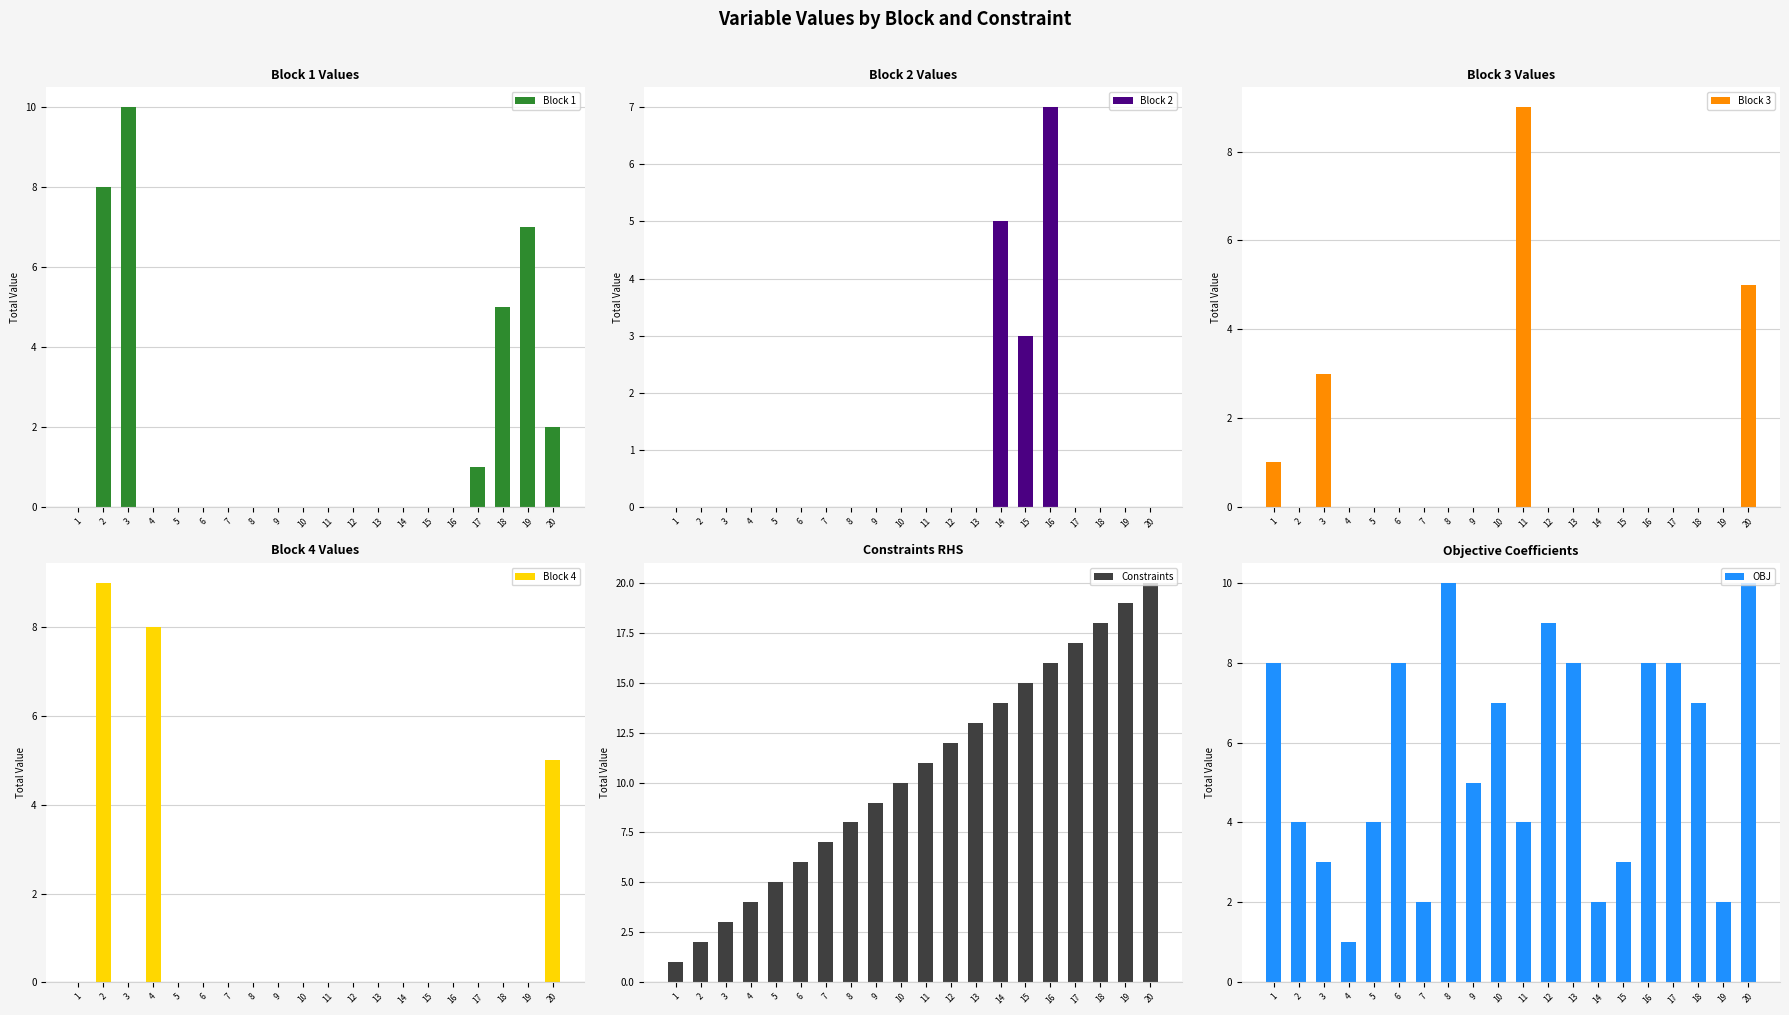

At how many categories does at least one series exceed 4?

20